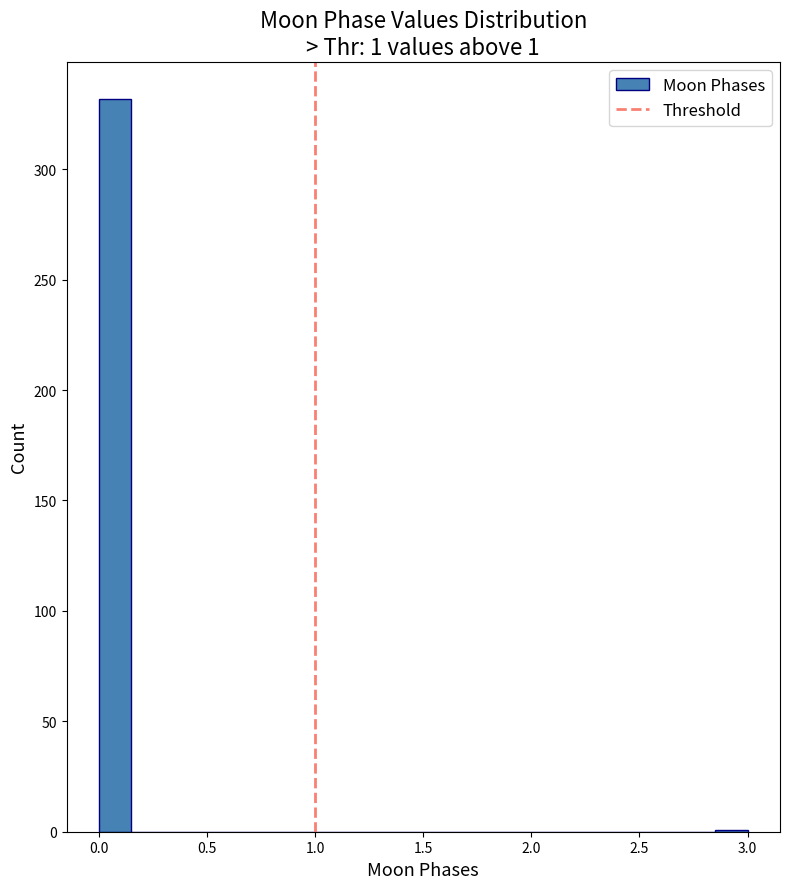

Read against the x-axis, roughly where is the centre of the tallest bar?

0.10